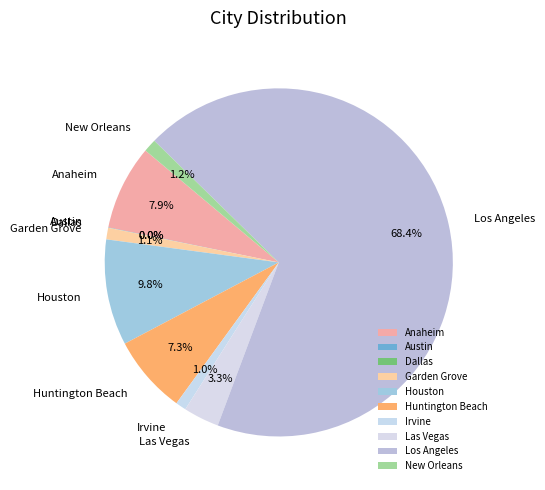

Which category has the biggest portion of the pie?

Los Angeles